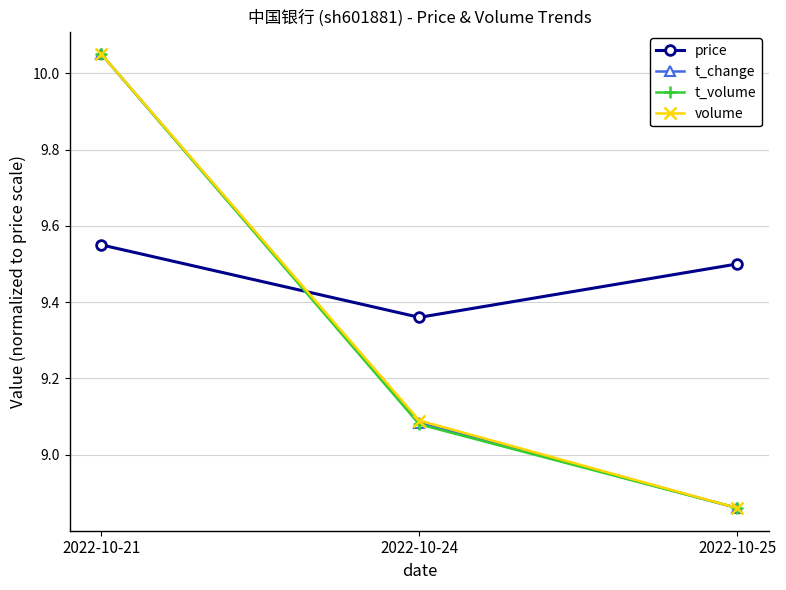

Count the number of categories in the chart.

3